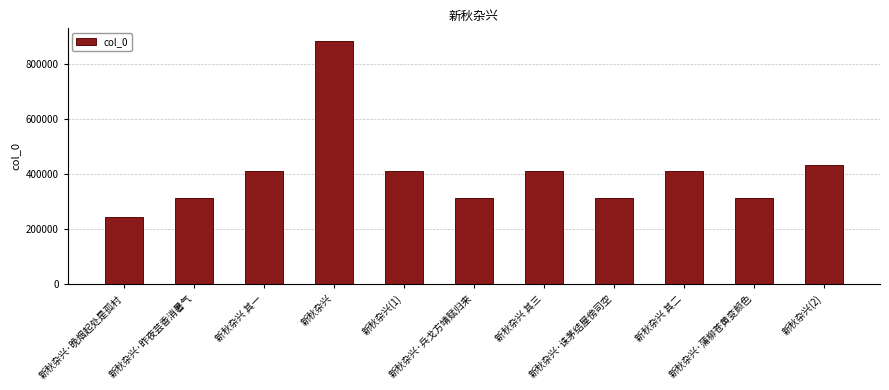

What is the difference between the values at 新秋杂兴 其二 and 新秋杂兴·诛茅结屋傍司空?

99664